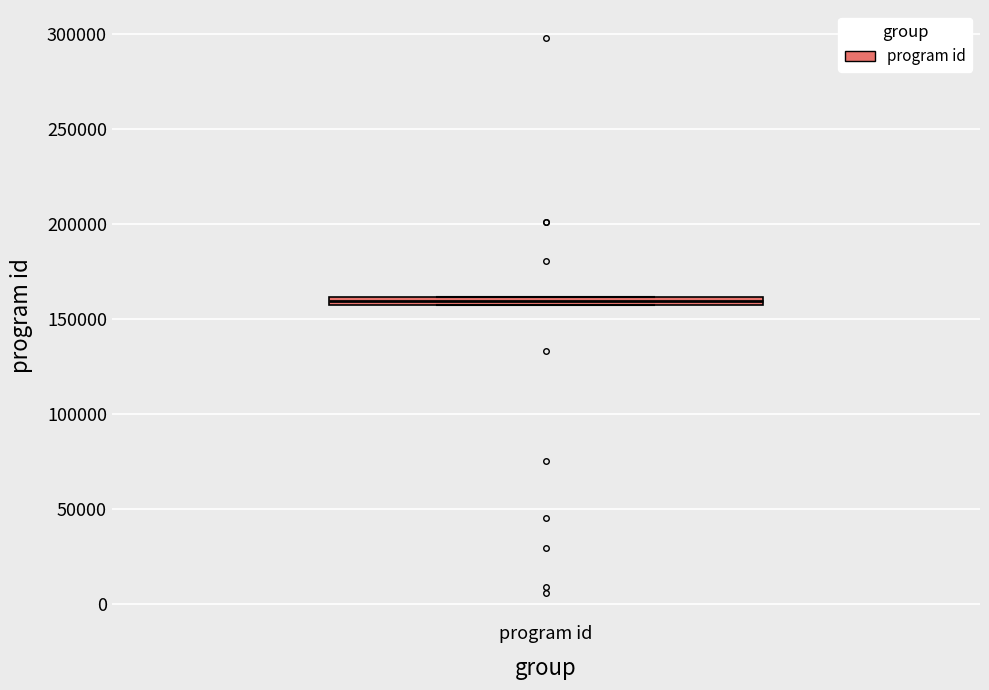

Where is the upper edge of the box for program id on the y-axis? The values are not printed on the chart, so give them approximately, as read against the axis.

160000